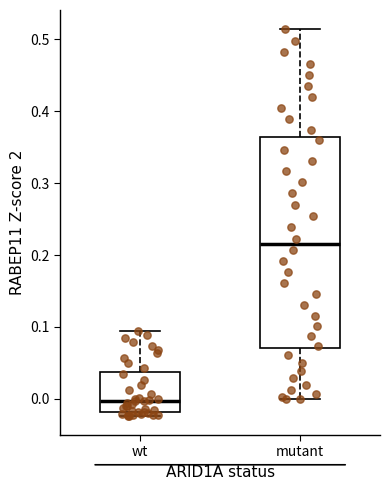

Which box's median line is the highest?

mutant